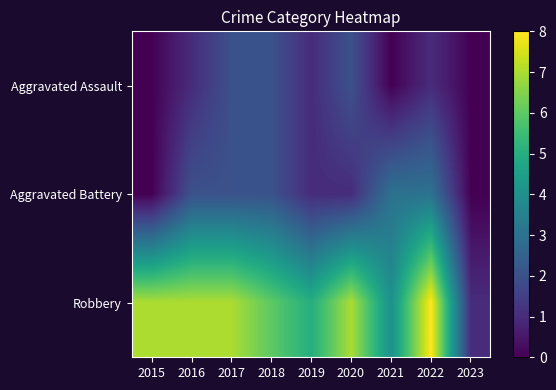

Count the number of data series in this chart.

3